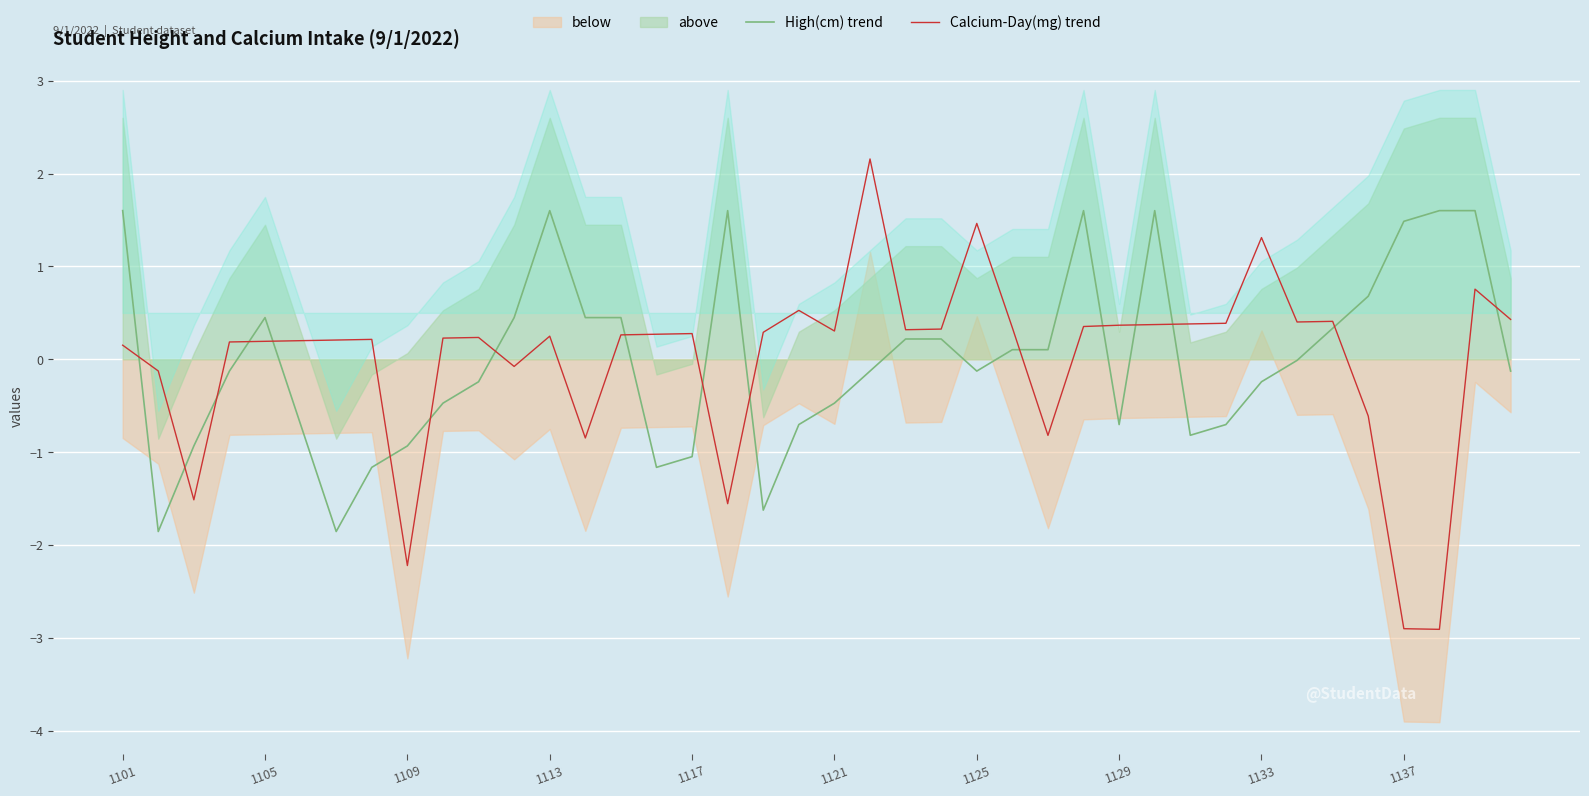

What is the highest value of the High(cm) trend series?

1.6